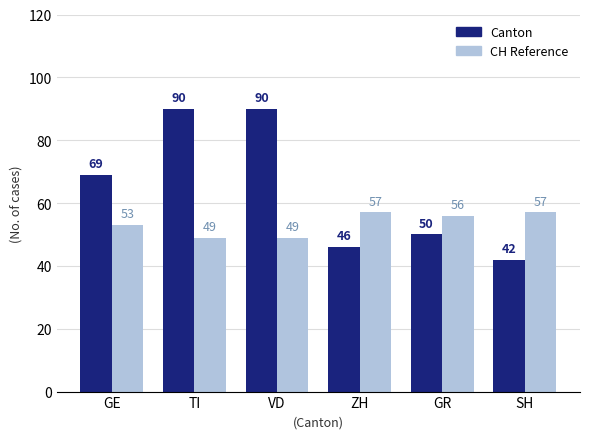

What is the value of the CH Reference bar at the 1st from the left?

53